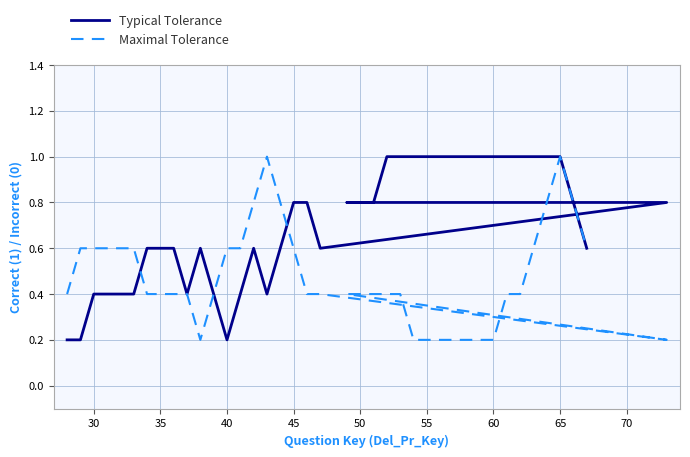

How many categories are shown in the chart?

40